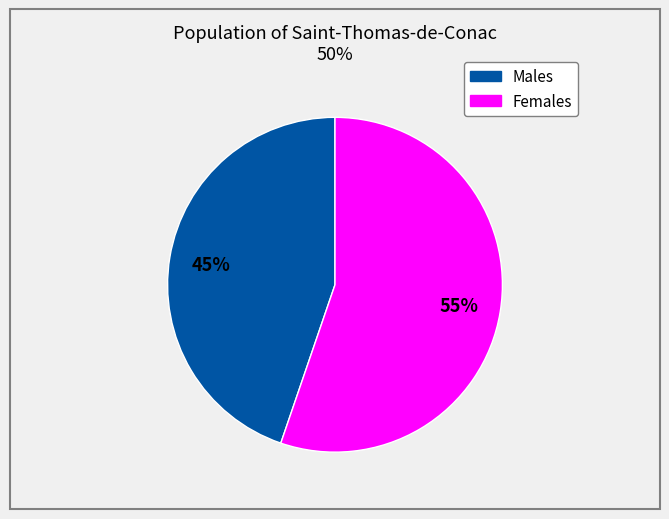

To the nearest percent, what is the difference between the largest and smallest slice percentages?

10%